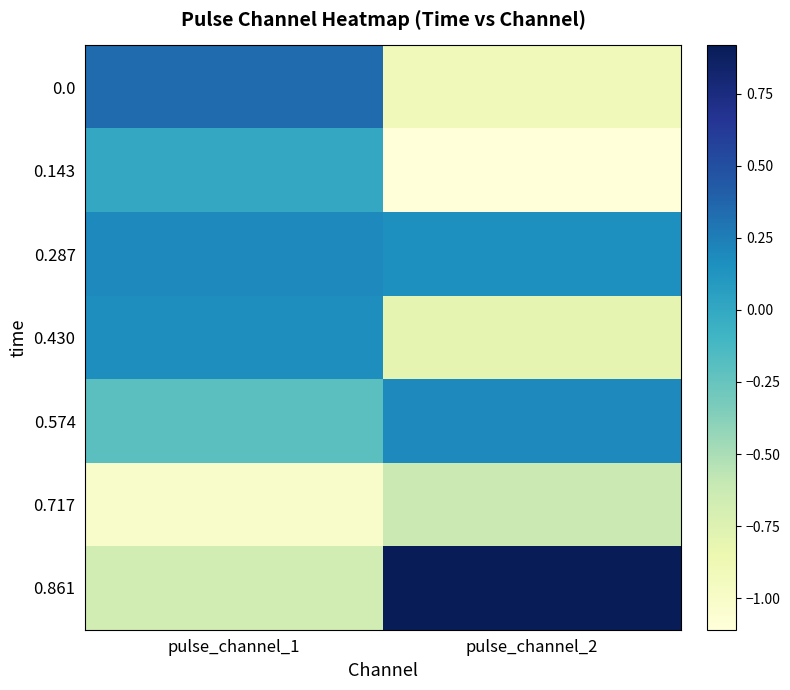

Reading left to right, what are all the values shown in this chart?

0.0: pulse_channel_1=0.3	pulse_channel_2=-0.9
0.143: pulse_channel_1=-0.0	pulse_channel_2=-1.1
0.287: pulse_channel_1=0.2	pulse_channel_2=0.2
0.430: pulse_channel_1=0.2	pulse_channel_2=-0.8
0.574: pulse_channel_1=-0.2	pulse_channel_2=0.2
0.717: pulse_channel_1=-1.0	pulse_channel_2=-0.6
0.861: pulse_channel_1=-0.7	pulse_channel_2=0.9